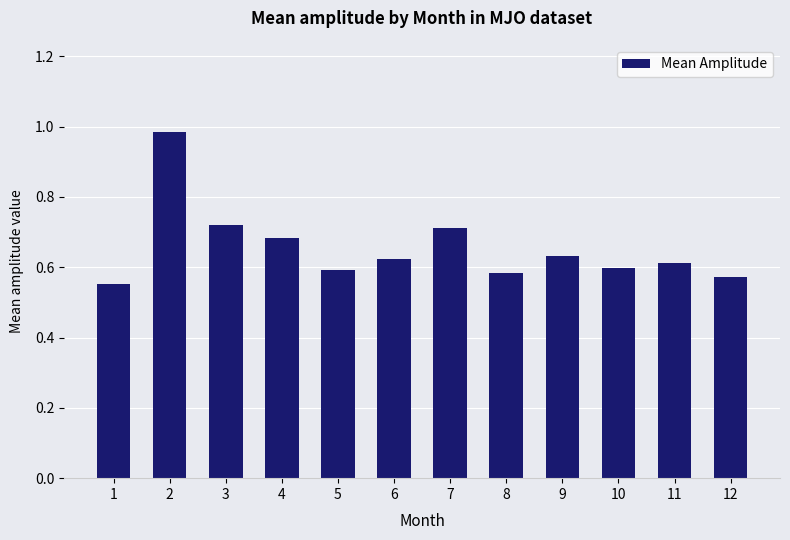

The chart shows a value of 0.6 at 8. True or false?

True